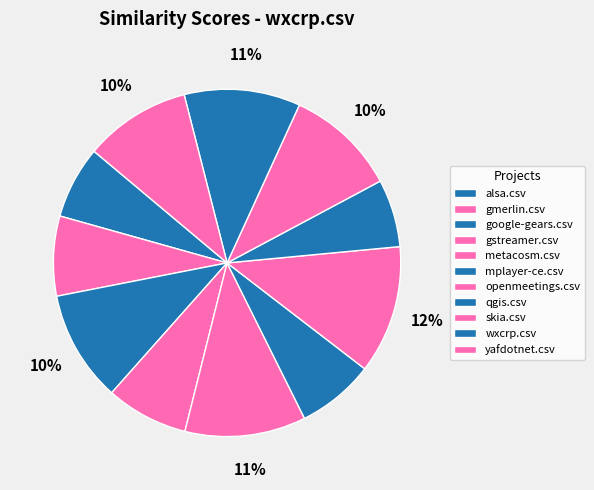

Is the sum of openmeetings.csv and skia.csv greater than half?

No